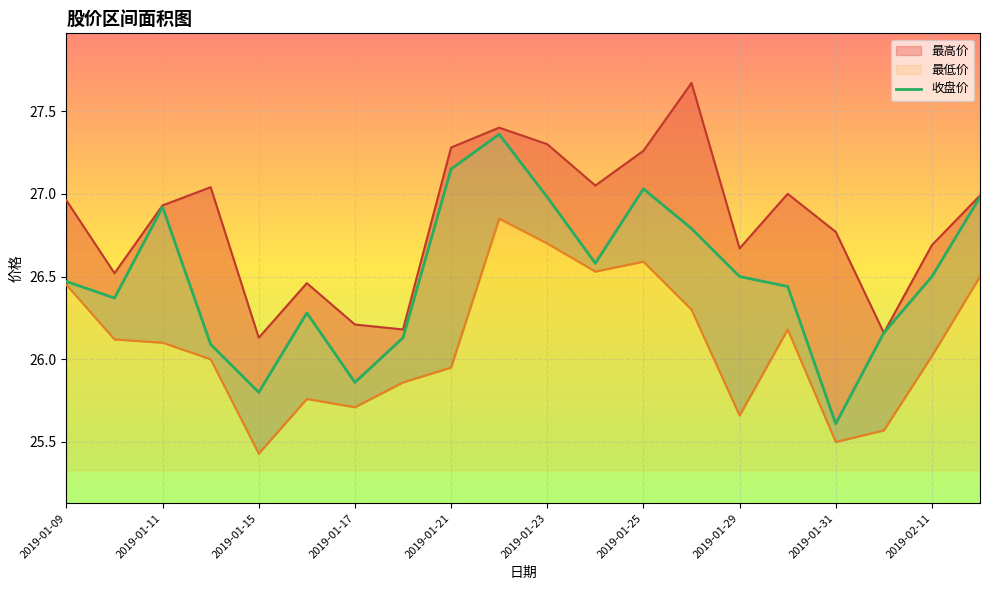

What is the difference between the maximum and minimum values in the 最高价 series?

1.5